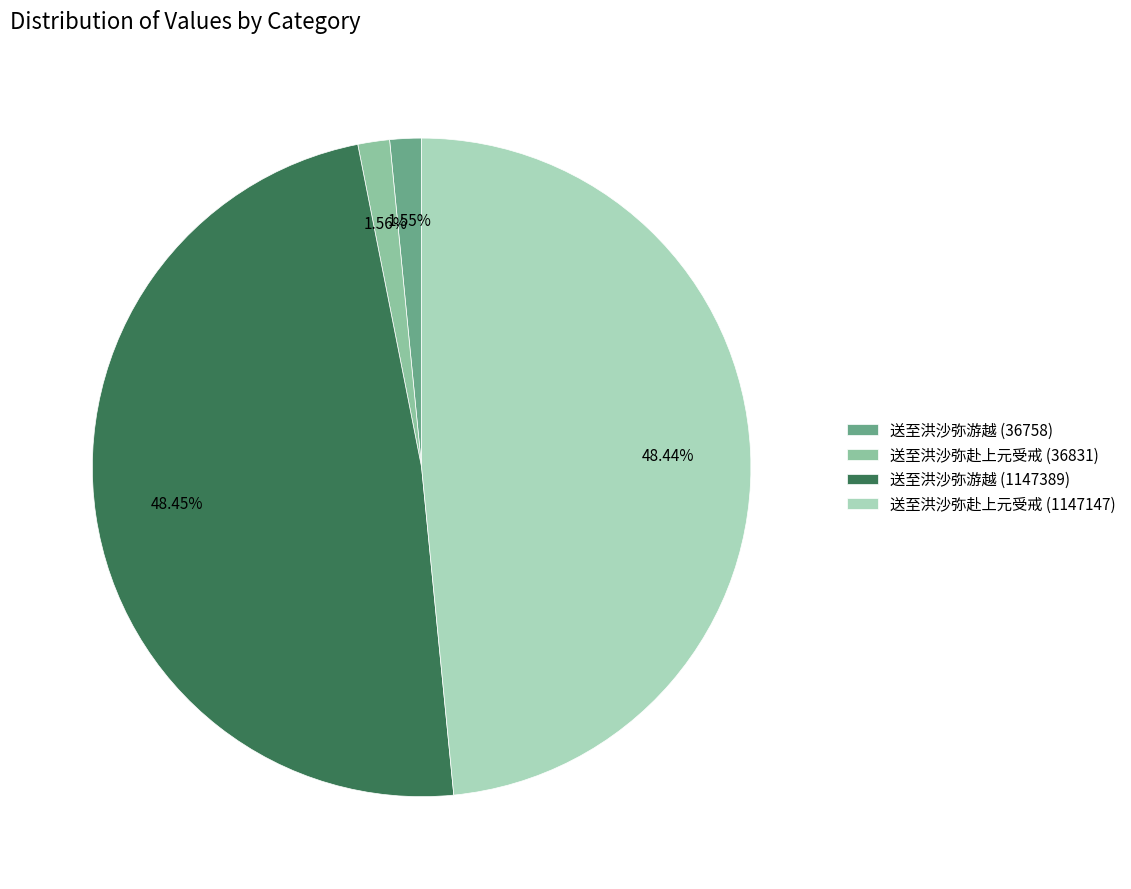

Combined, do 送至洪沙弥游越 (36758) and 送至洪沙弥赴上元受戒 (36831) account for over 50%?

No